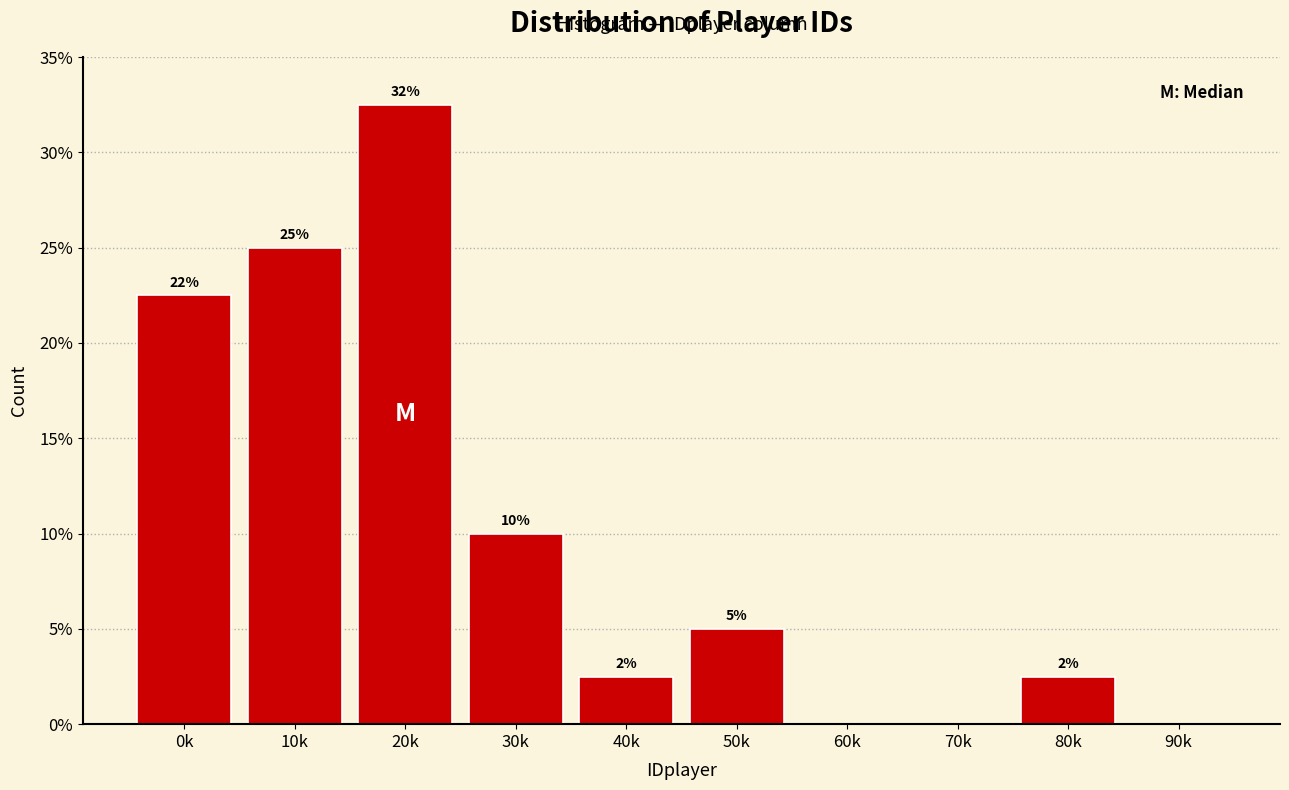

Are the bars horizontal?

No